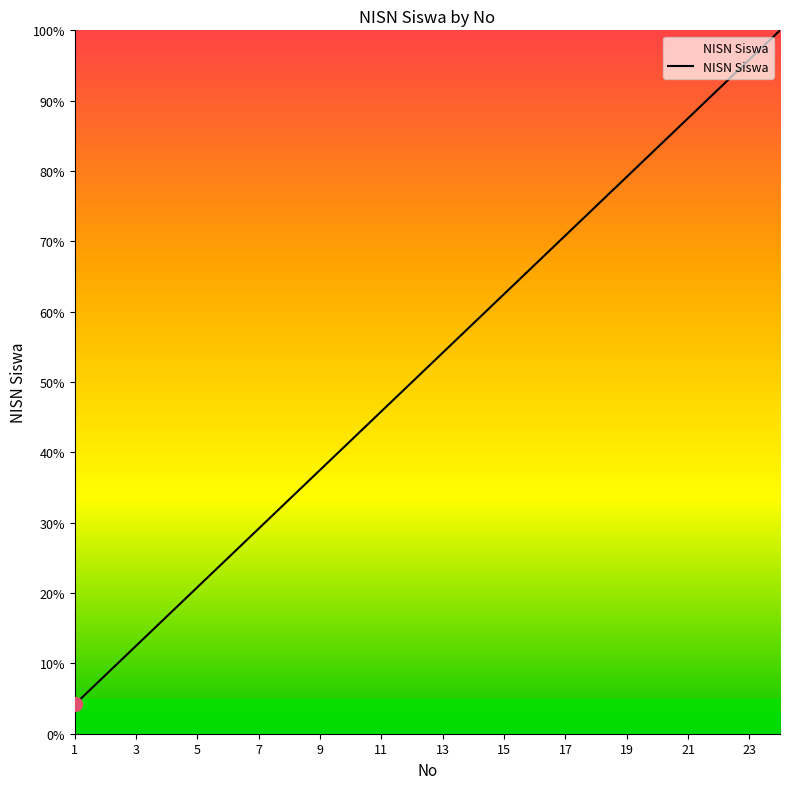

What is the greatest value displayed?

100.0